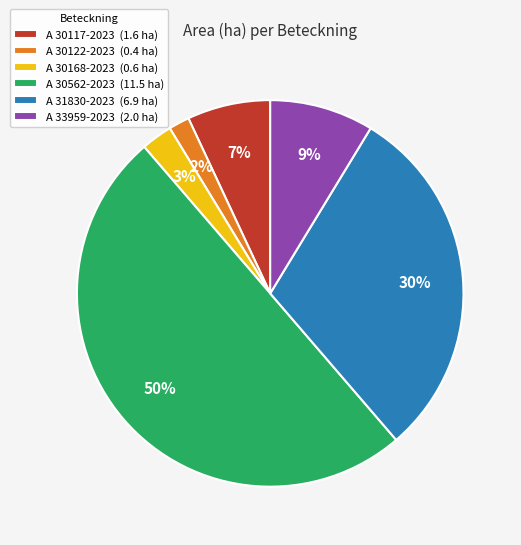

Is the sum of A 30122-2023 (0.4 ha) and A 30117-2023 (1.6 ha) greater than half?

No